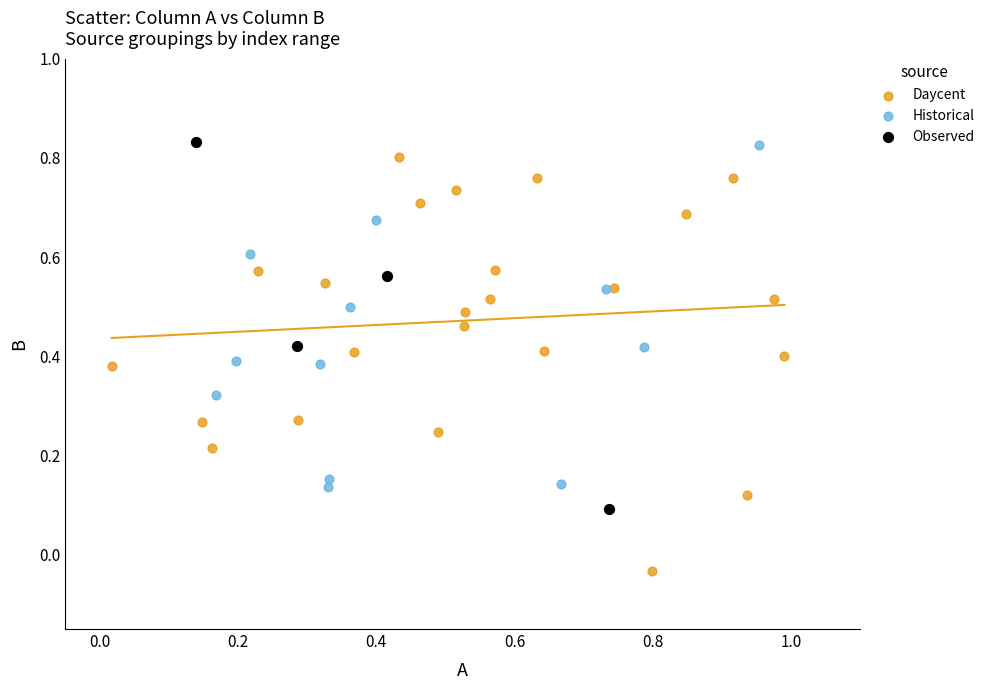

Which series has the widest spread of Y values?

Daycent